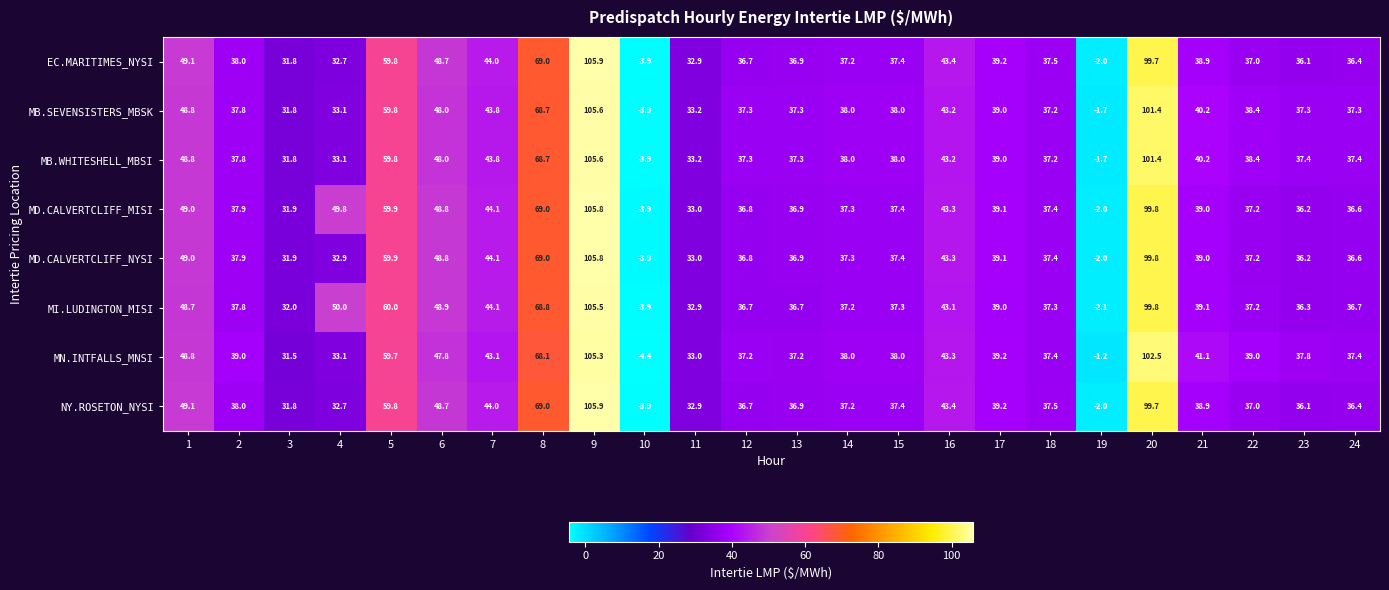

What value does the MB.WHITESHELL_MBSI series have at 24?

37.4